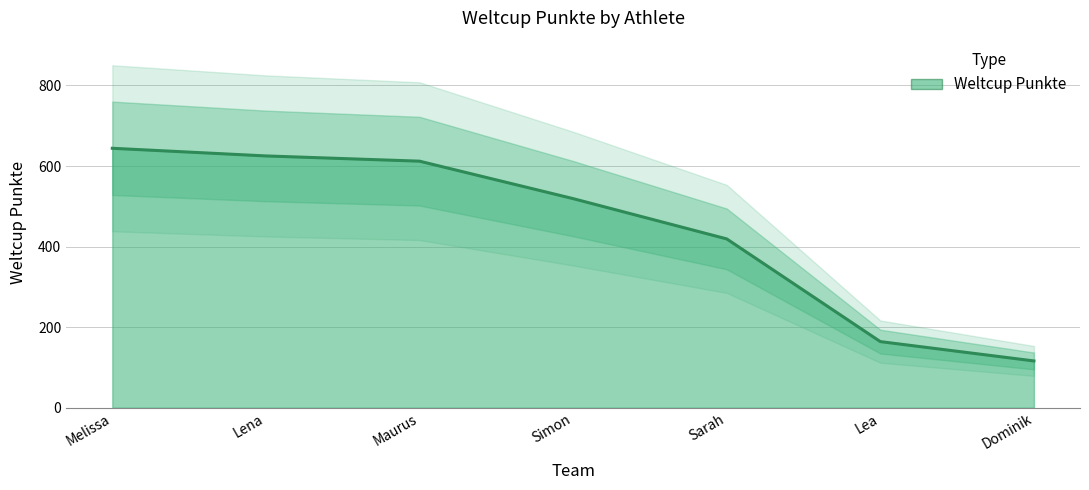

What is the maximum value shown in the chart?

644